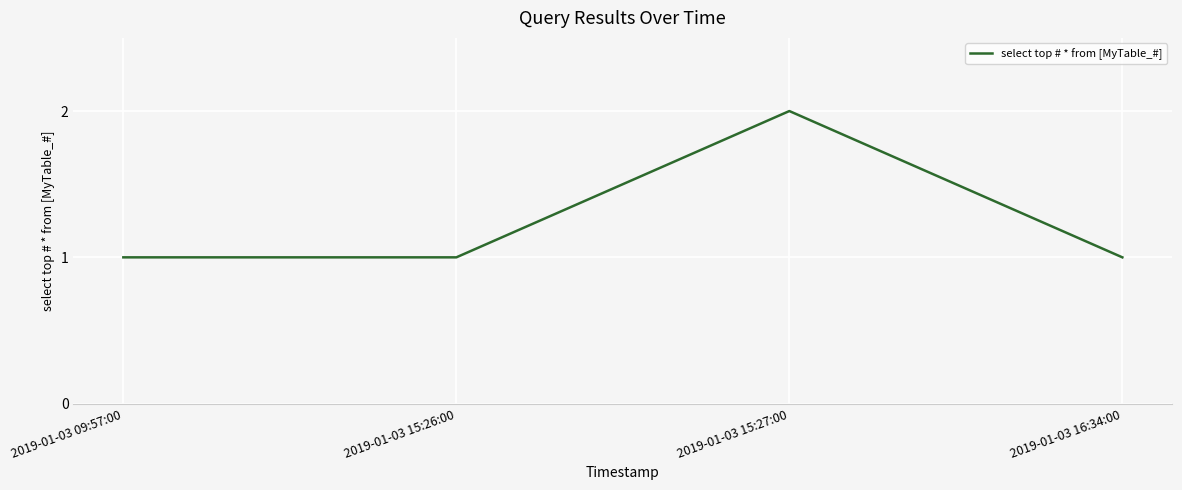

At which category does the data reach its first local peak?

2019-01-03 15:27:00